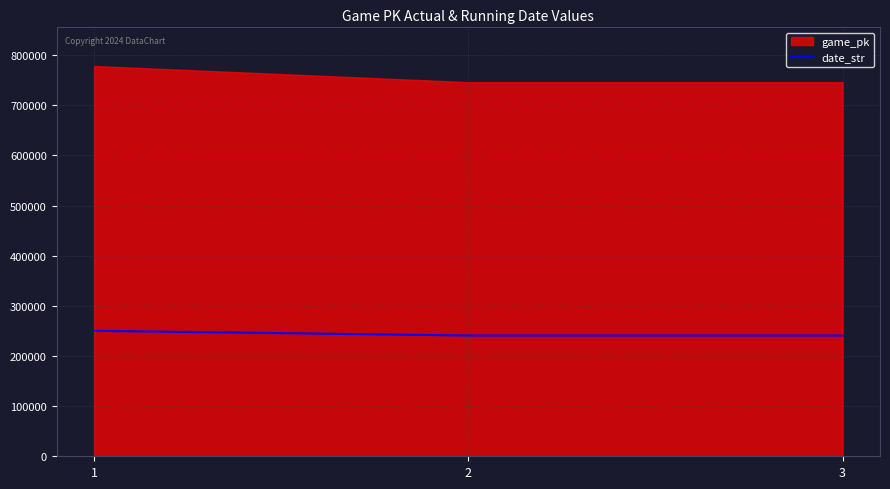

List the labels in order of value, largest first.

1, 2, 3